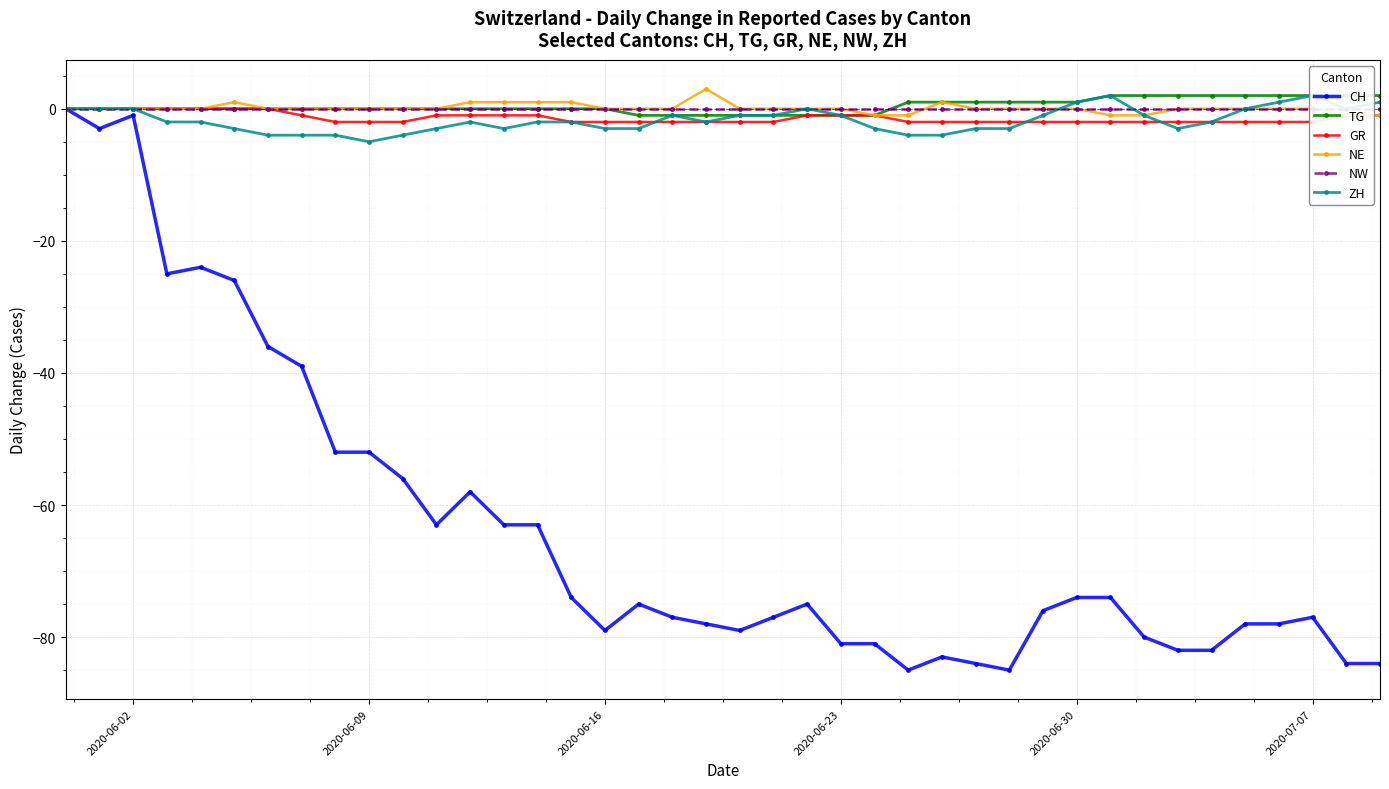

What is the lowest value of the CH series?

-85